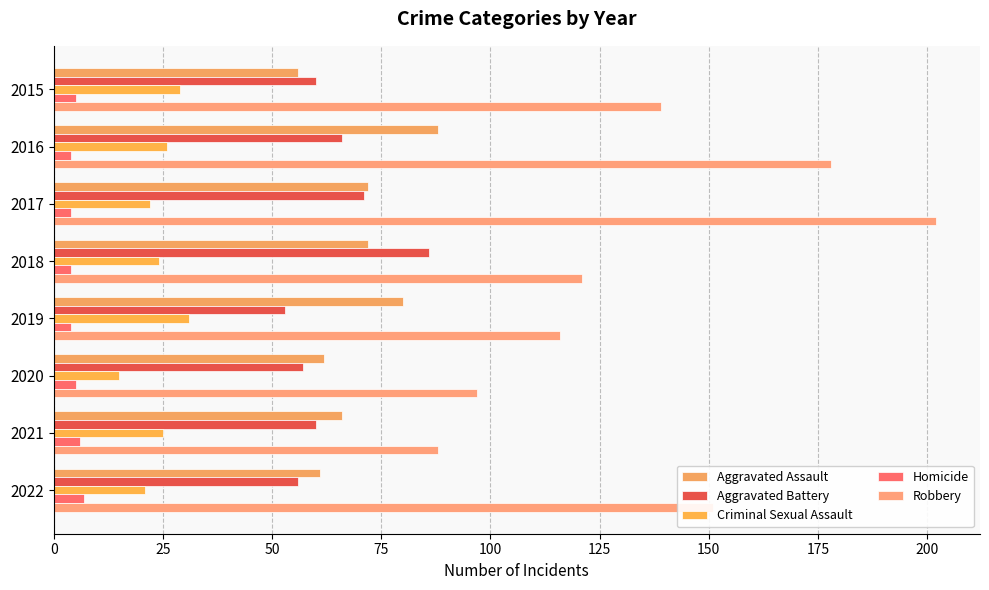

How many data points does each series have?

8